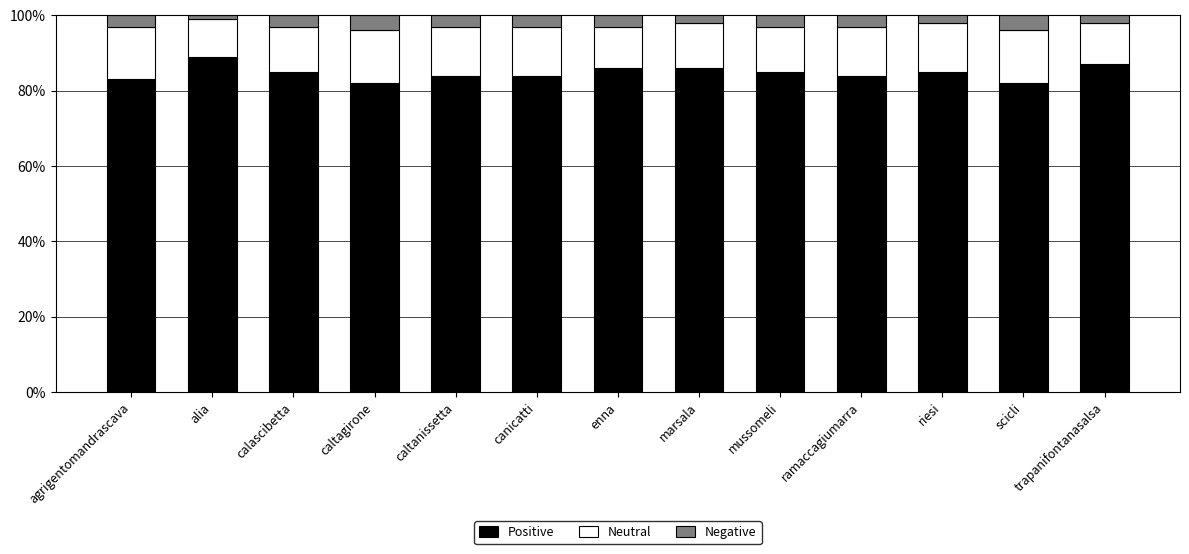

Which category has the highest value in the Positive series?

alia